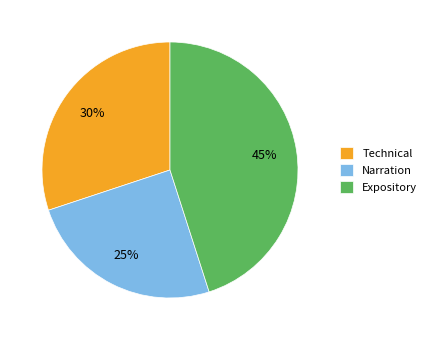

To the nearest percent, what is the combined percentage of Expository and Narration?

70%